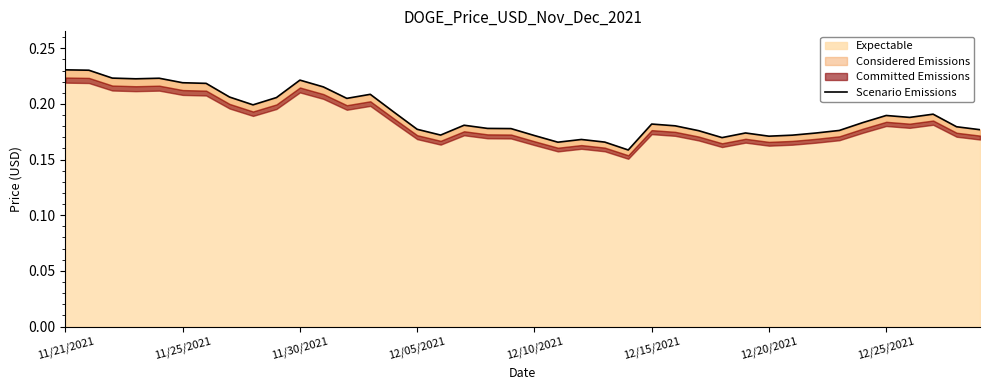

The chart shows a value of 0.3 at 26. True or false?

False